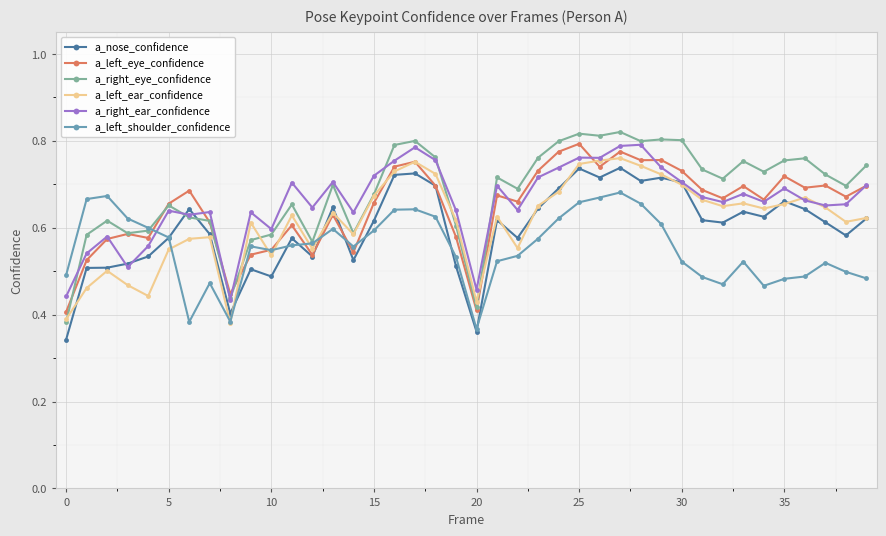

Which series has the largest range (max minus min)?

a_right_eye_confidence